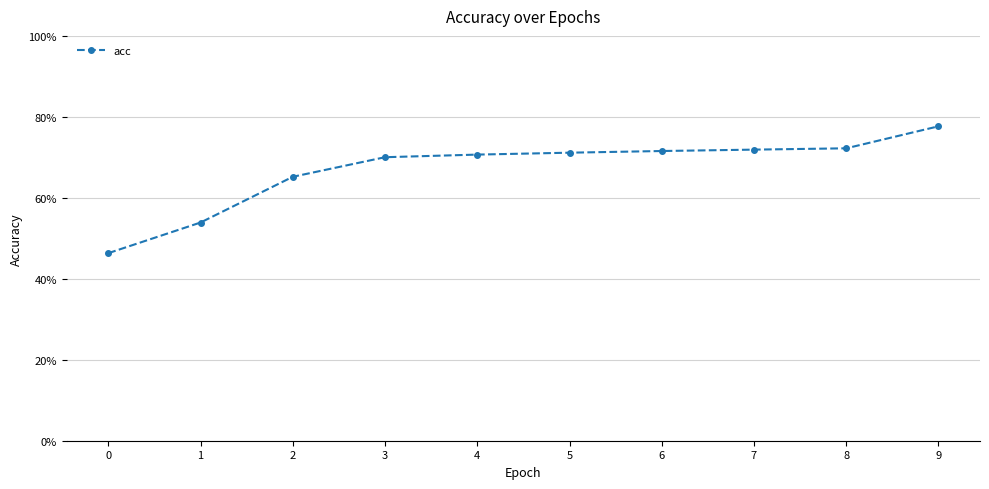

Rank the categories by value from highest to lowest.

9, 8, 7, 6, 5, 4, 3, 2, 1, 0